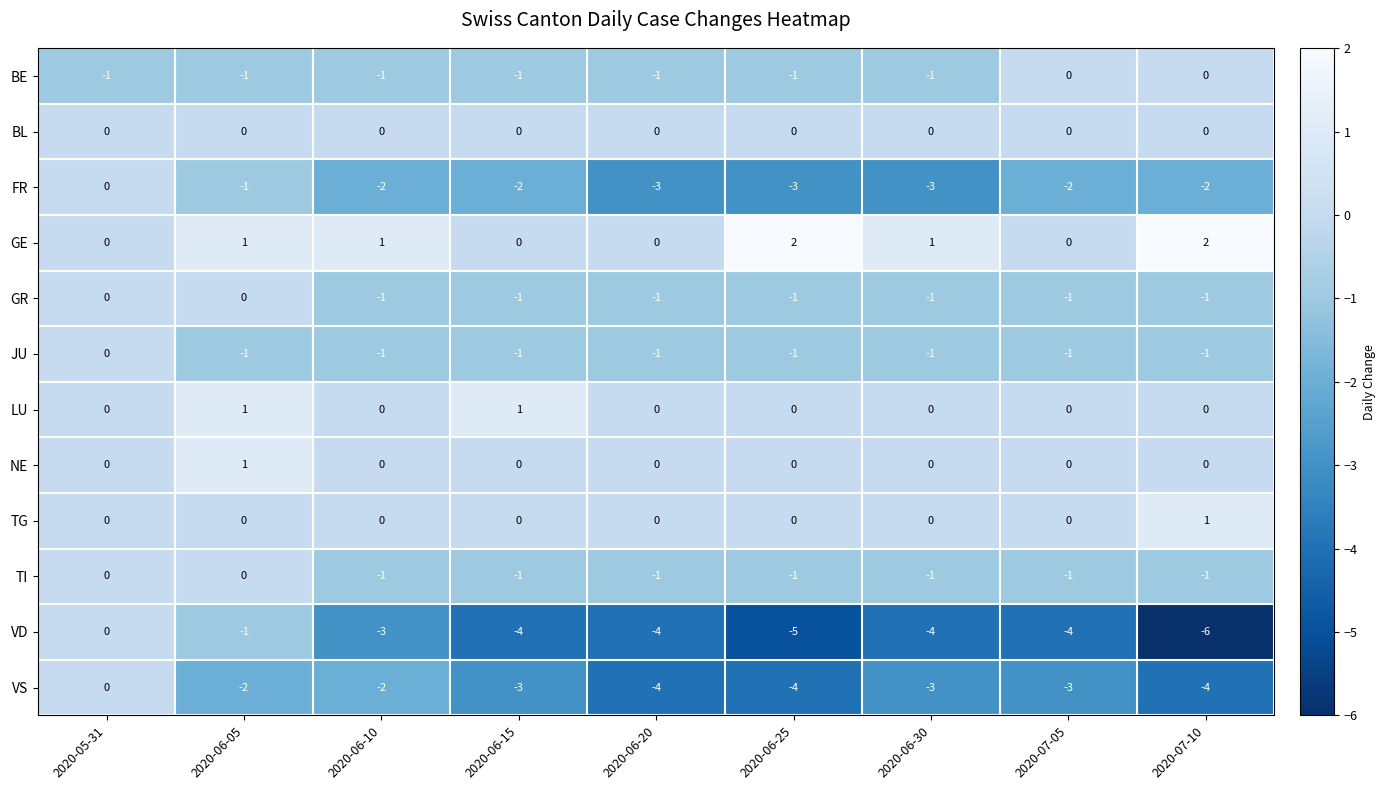

Count the number of categories in the chart.

9